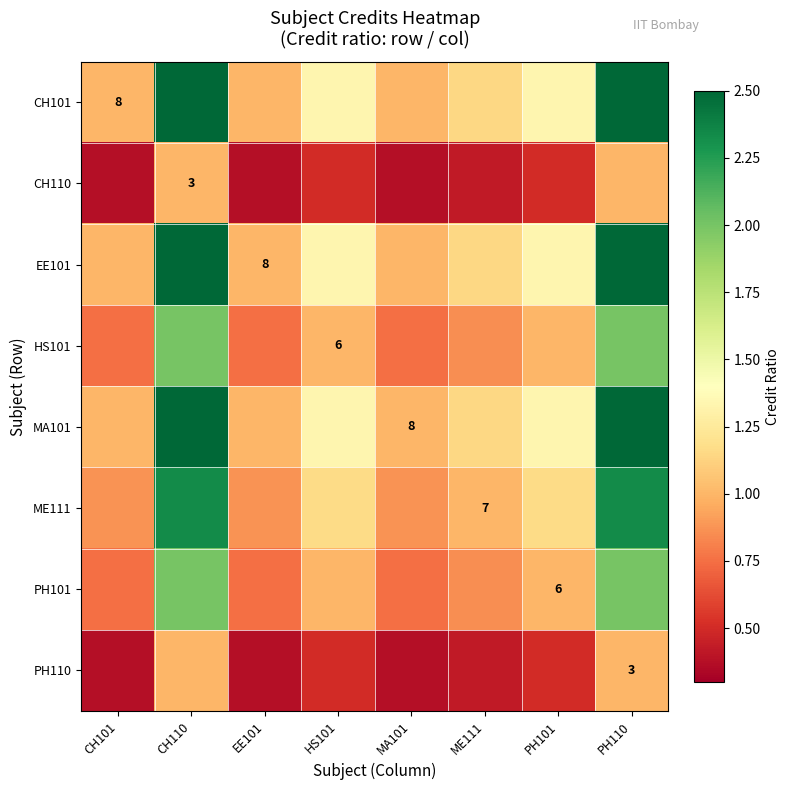

The CH101 series shows 0.8 at HS101. True or false?

False